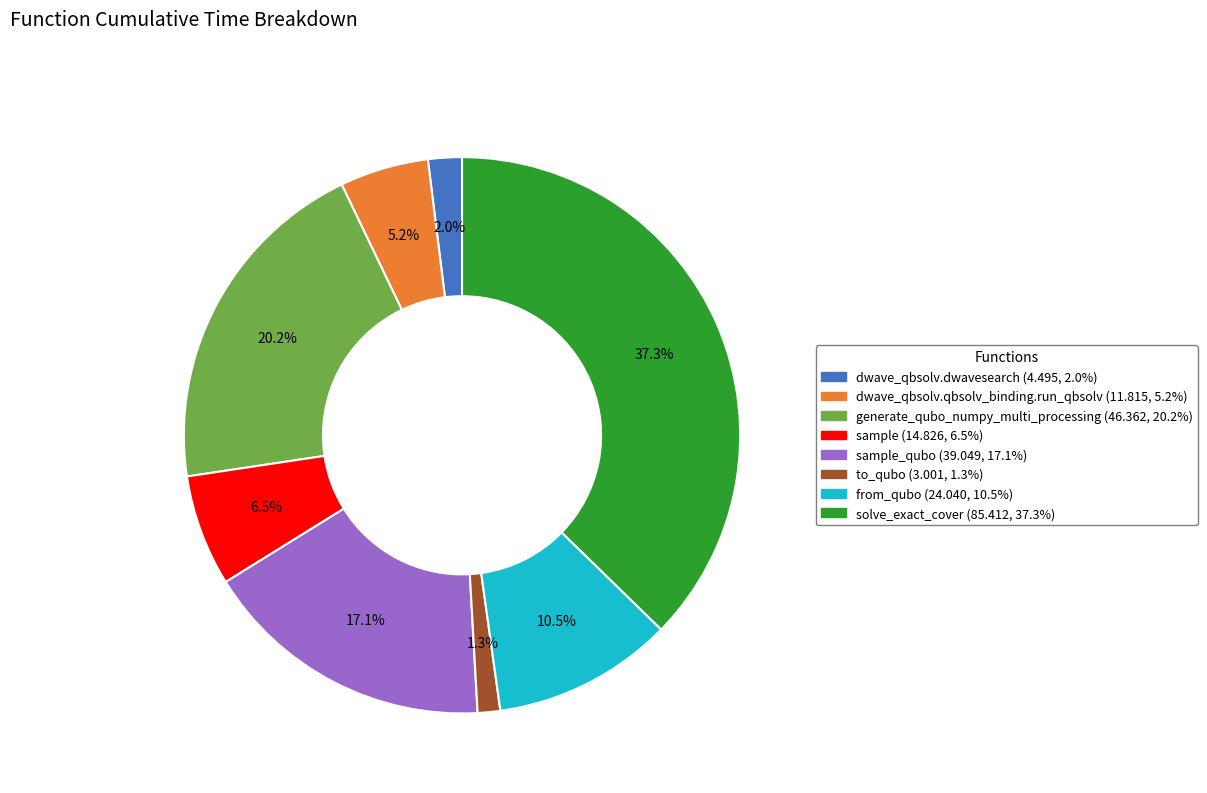

Does any single category account for the majority?

No